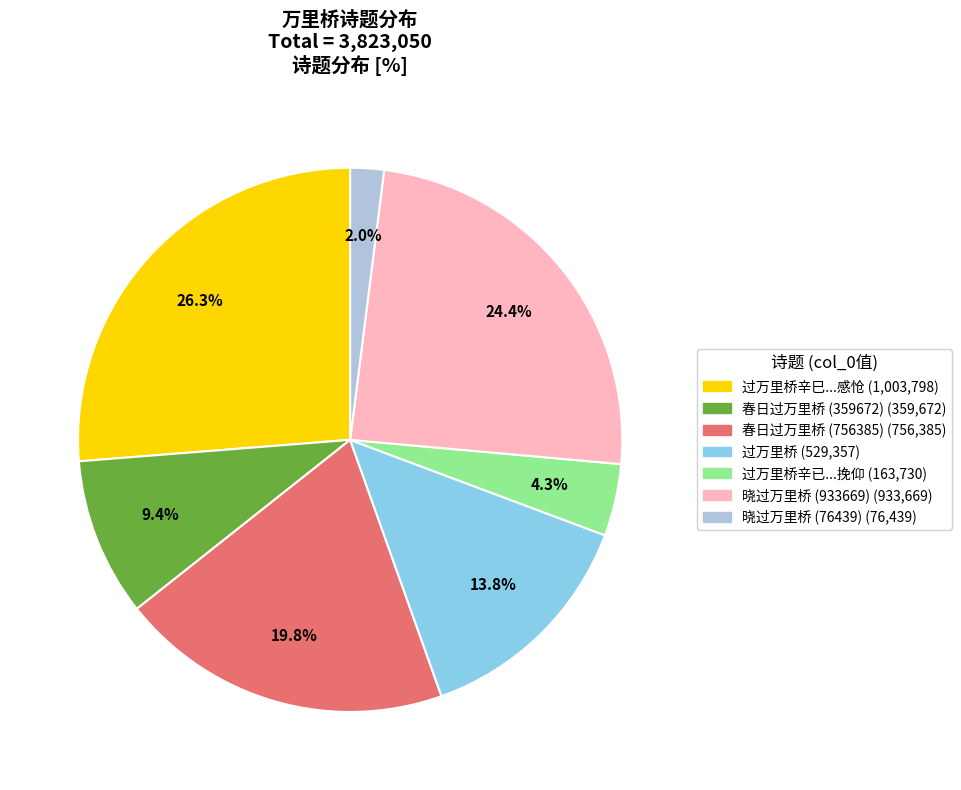

Does any single category account for the majority?

No